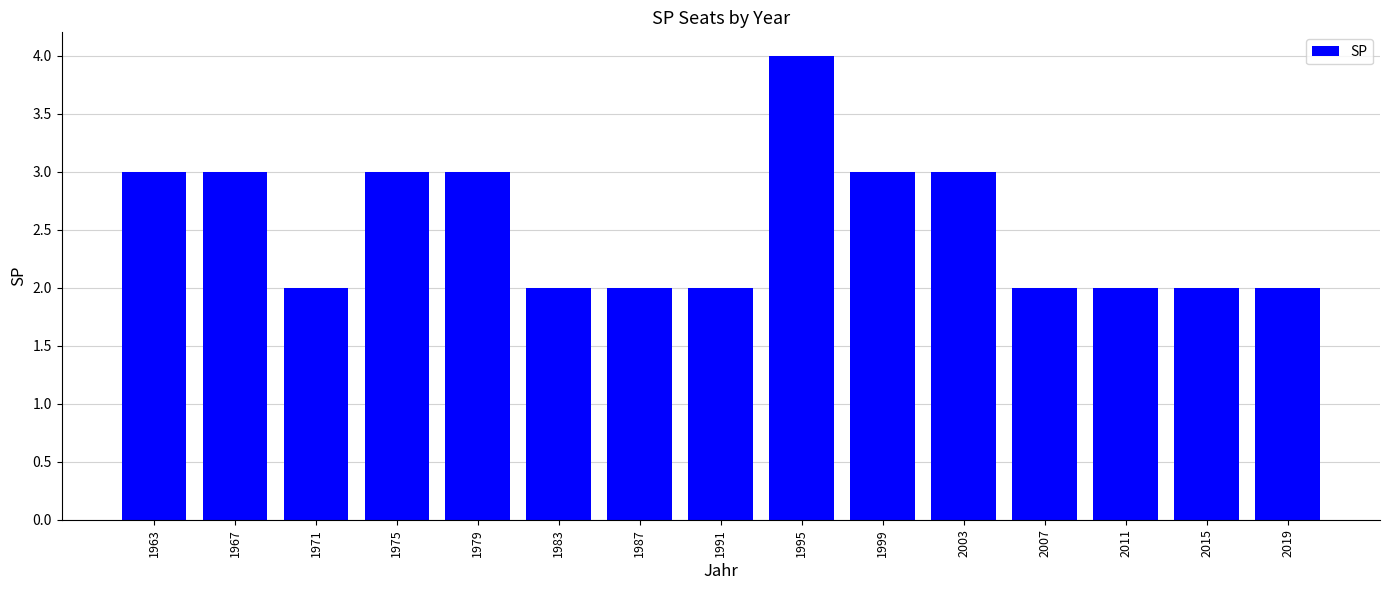

The chart shows a value of 3 at 2003. True or false?

True